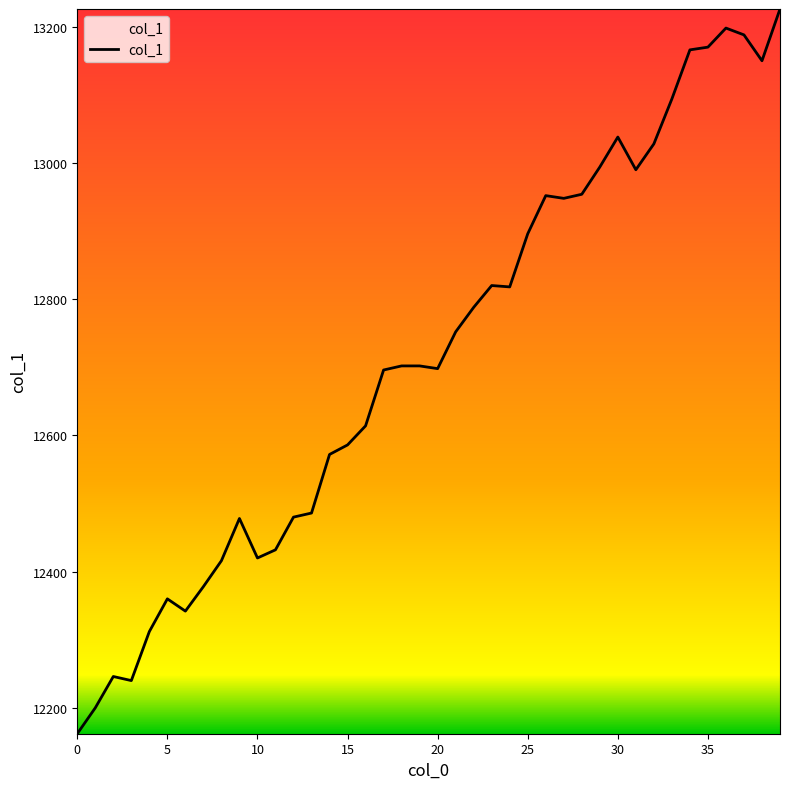

How many categories are shown in the chart?

40